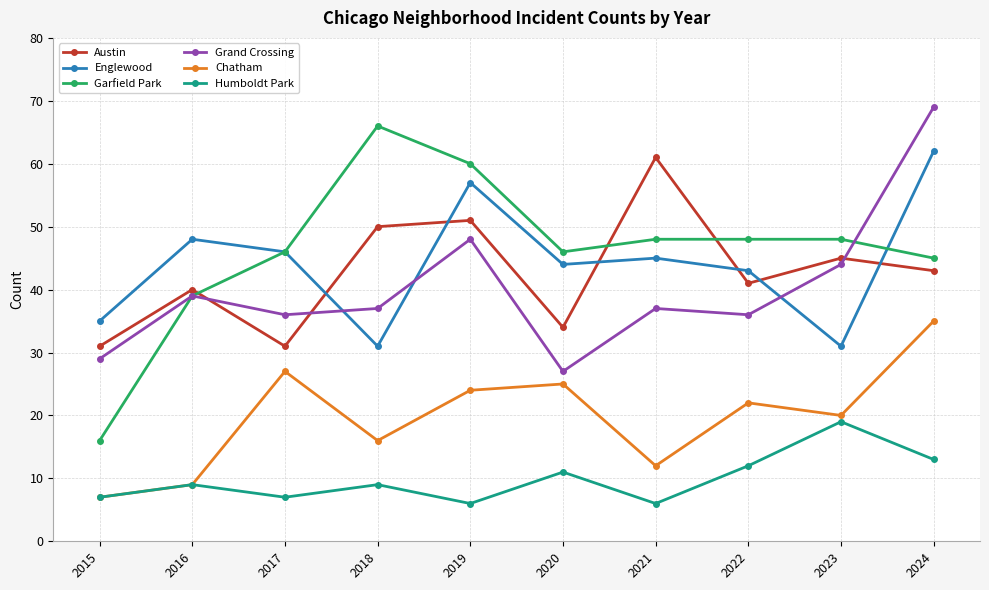

What is the smallest value displayed?

6